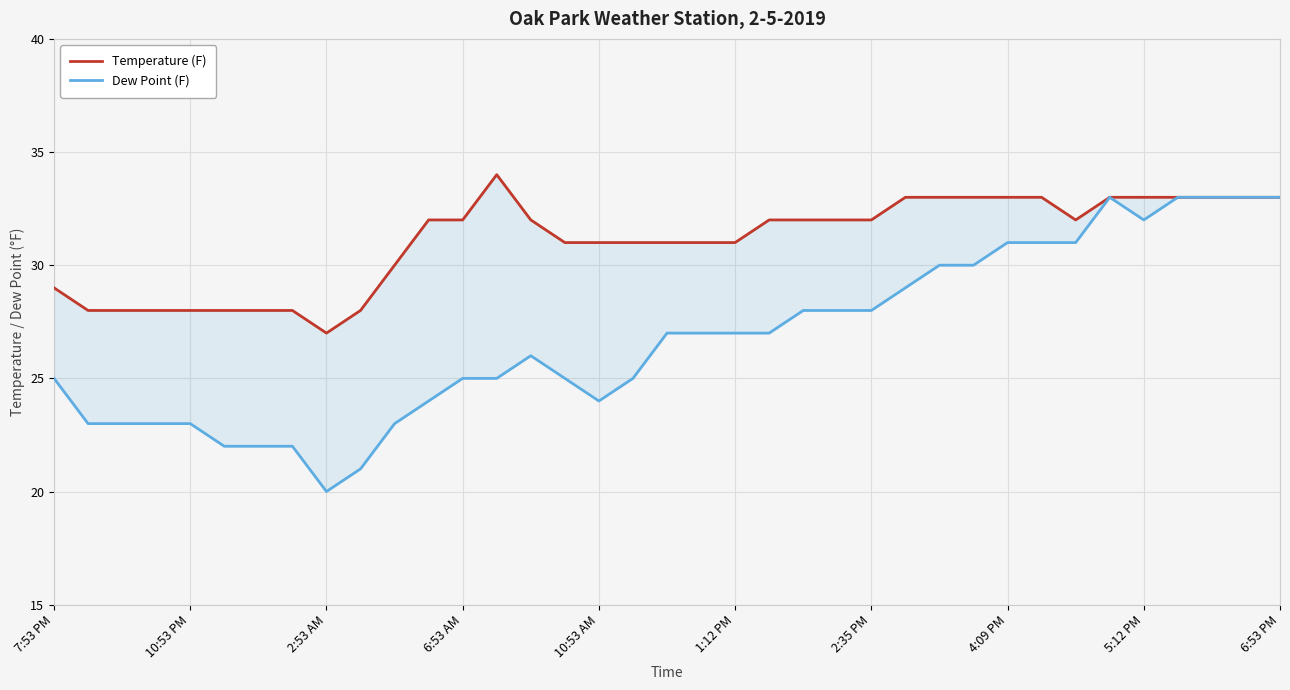

At how many categories does at least one series exceed 23?

37